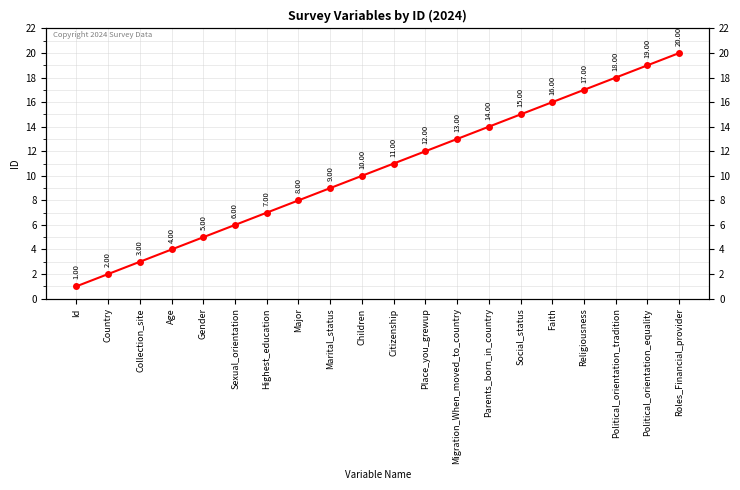

What is the label of the 5th point from the left?

Gender